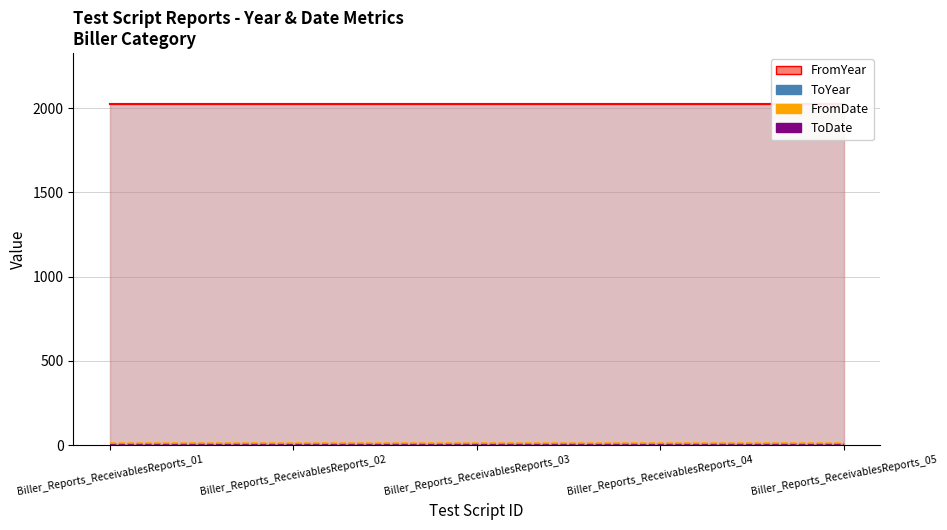

What is the minimum value shown in the chart?

4